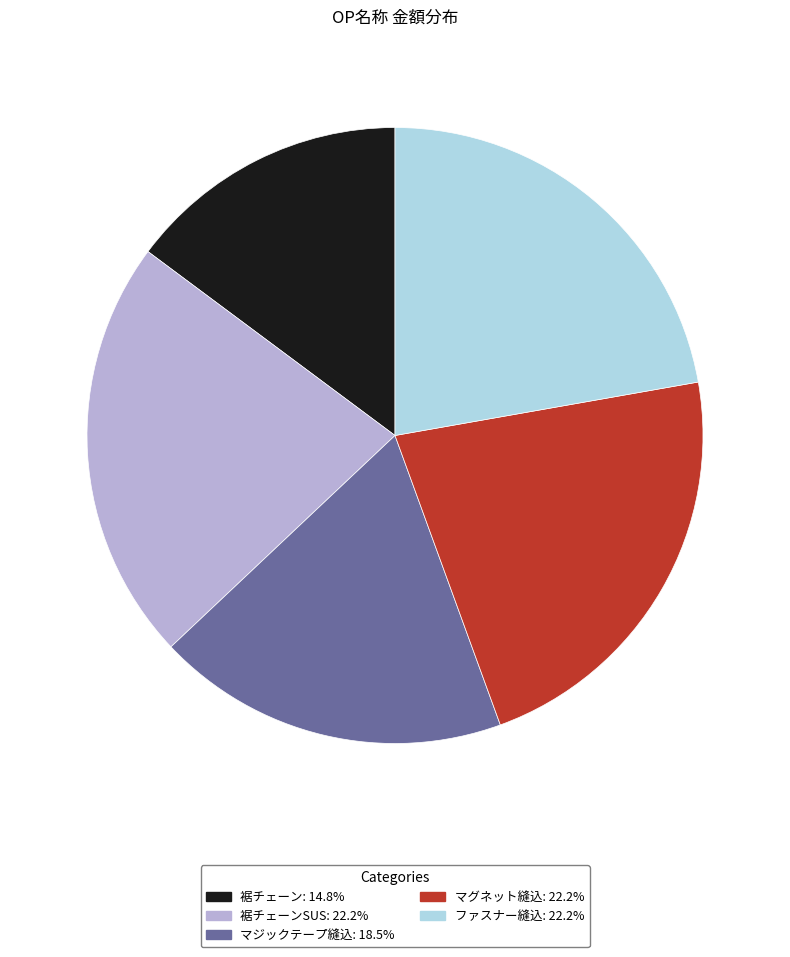

Does any single category account for the majority?

No